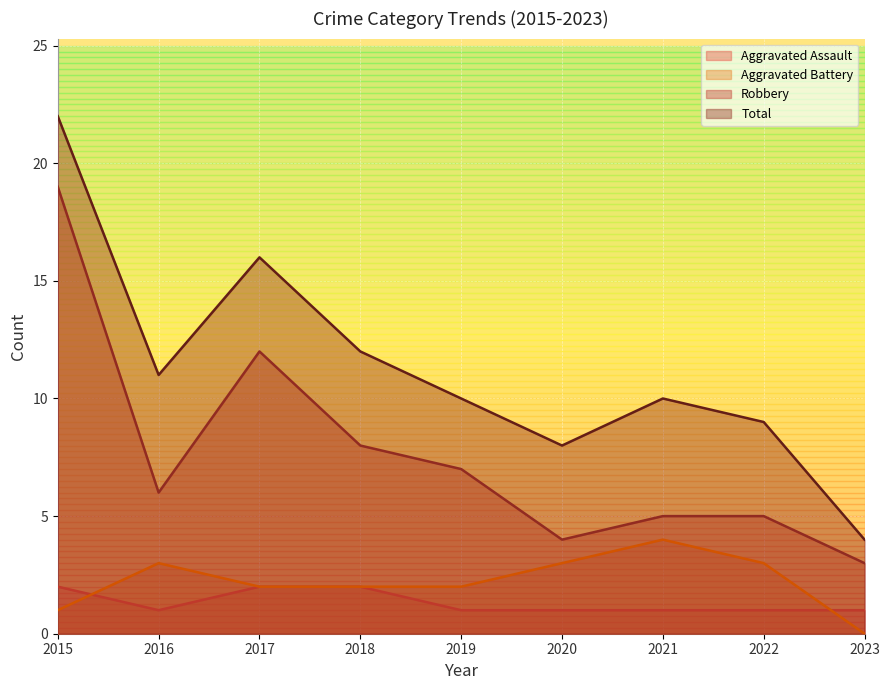

How many series are shown in this chart?

4